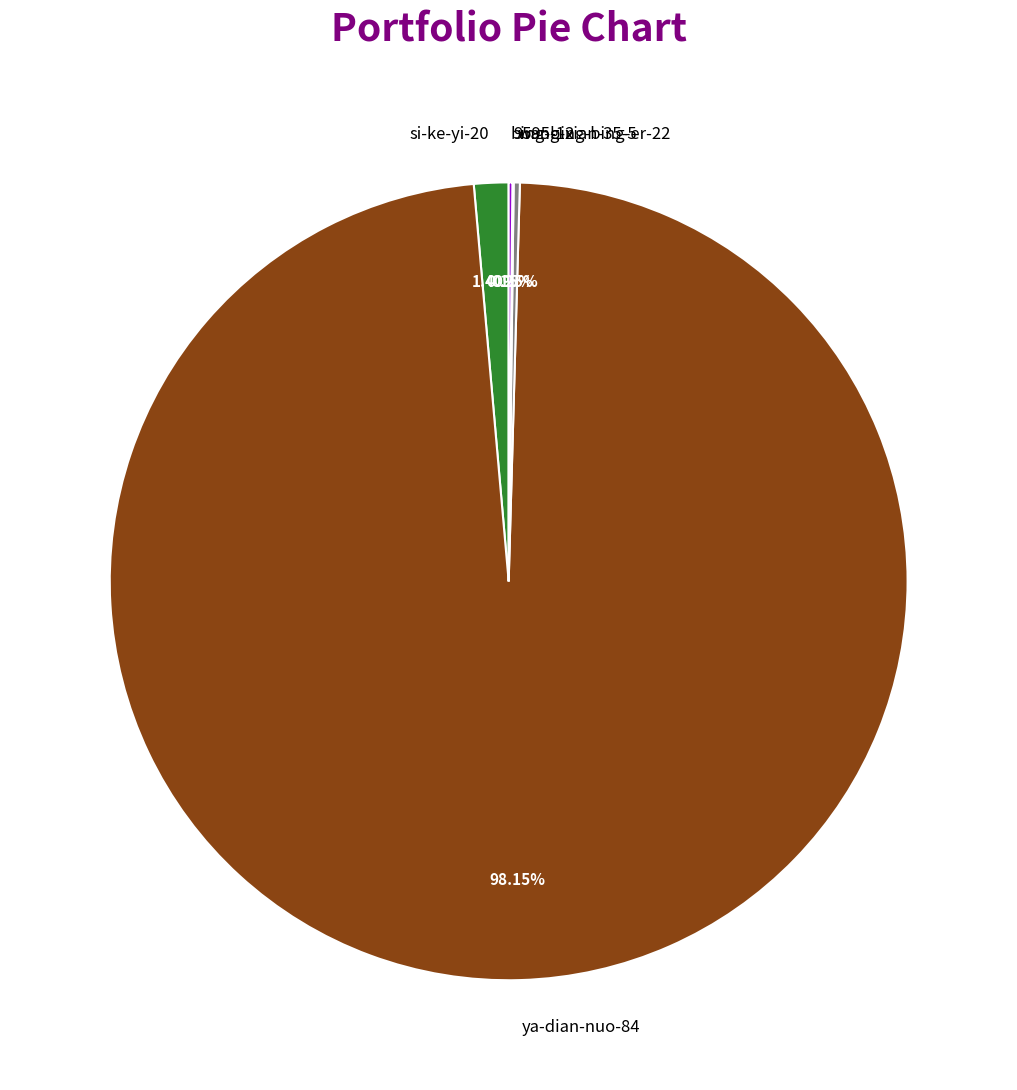

Which has a higher value, si-ke-yi-20 or ya-dian-nuo-84?

ya-dian-nuo-84